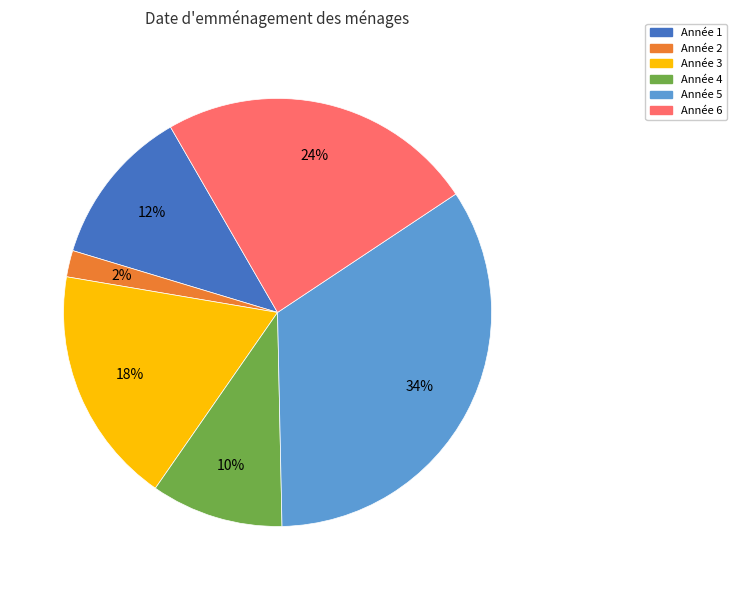

Is there any slice that represents more than half of the pie?

No